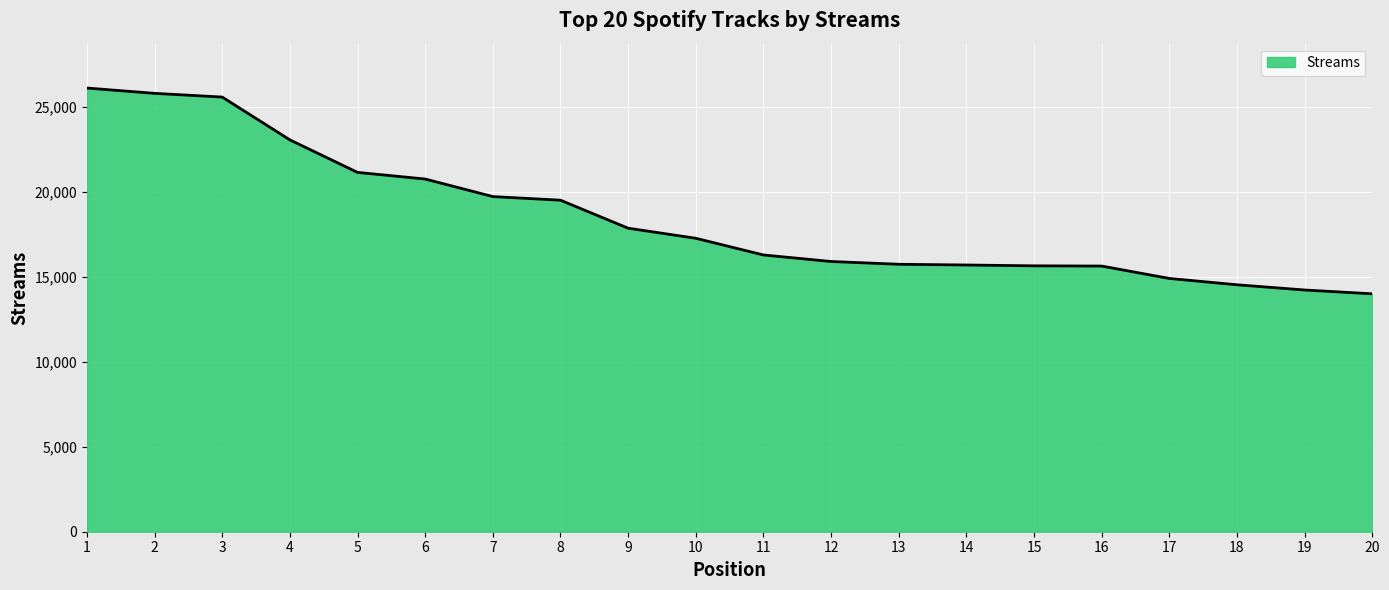

What is the greatest value displayed?

26087